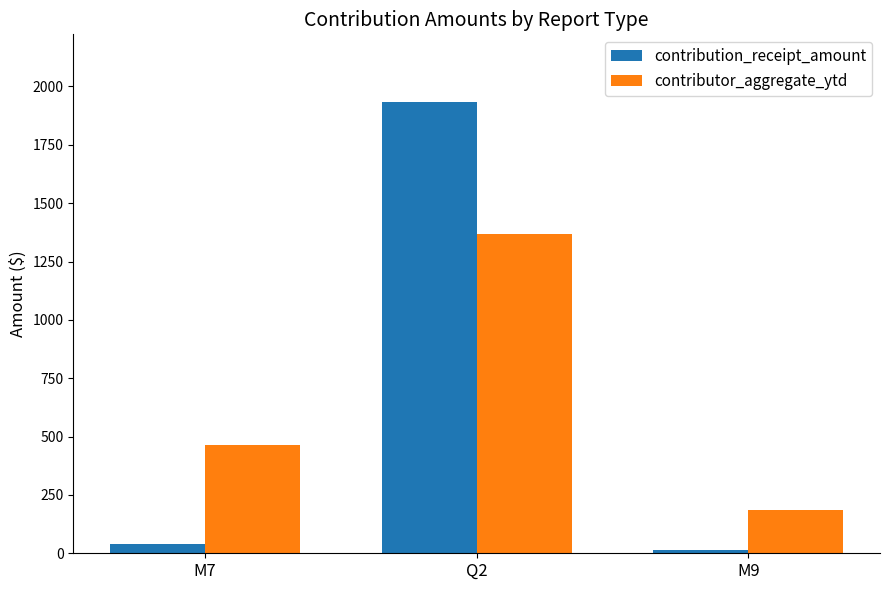

What is the difference between the highest and lowest values at M7?

425.0